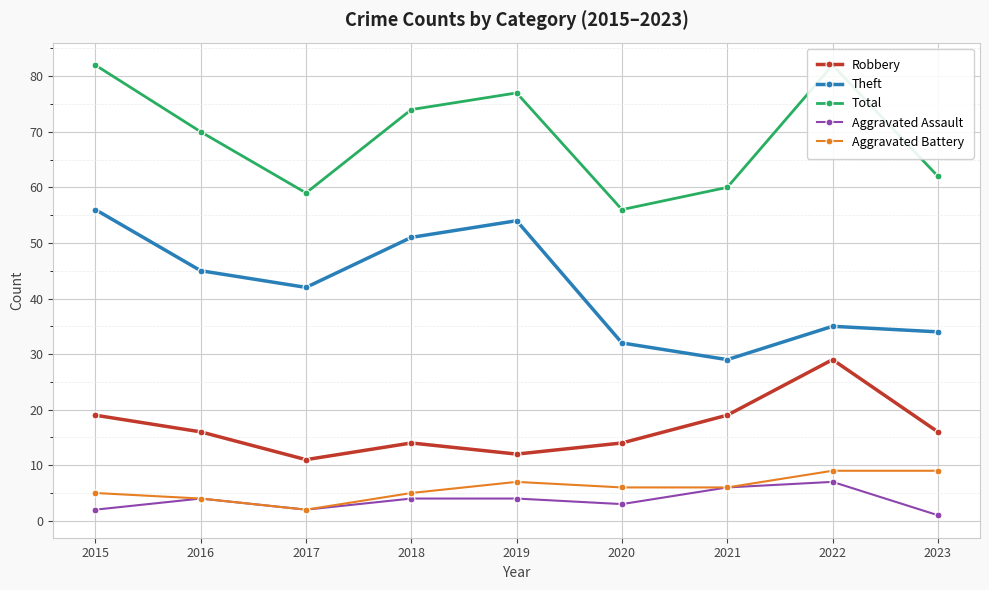

Which series changed the most between 2021 and 2022?

Total